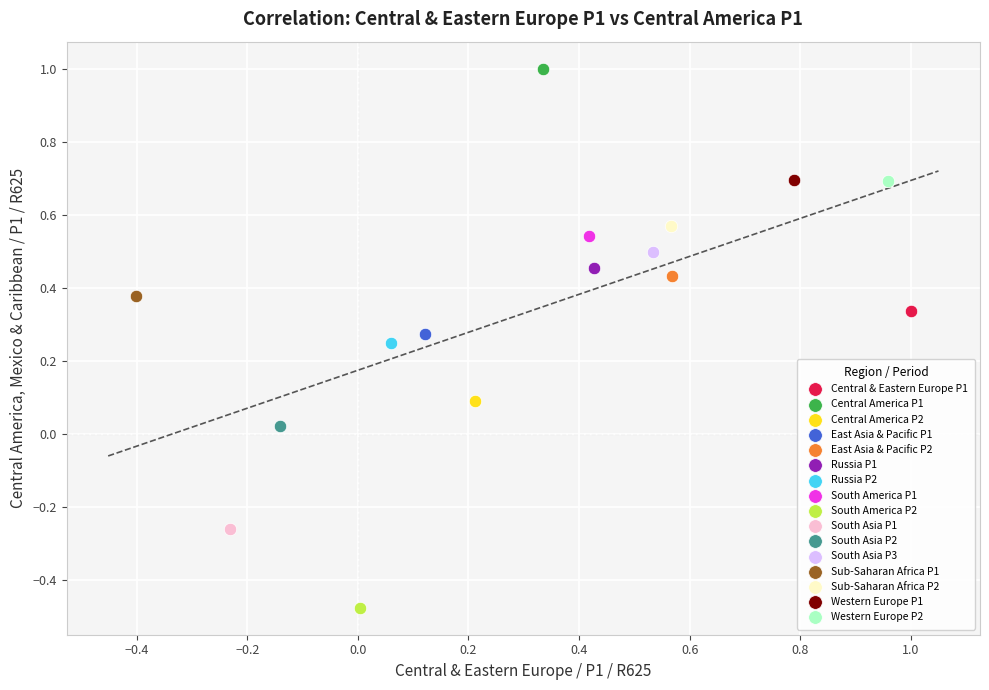

What are all the series names shown in the legend?

Central & Eastern Europe P1, Central America P1, Central America P2, East Asia & Pacific P1, East Asia & Pacific P2, Russia P1, Russia P2, South America P1, South America P2, South Asia P1, South Asia P2, South Asia P3, Sub-Saharan Africa P1, Sub-Saharan Africa P2, Western Europe P1, Western Europe P2